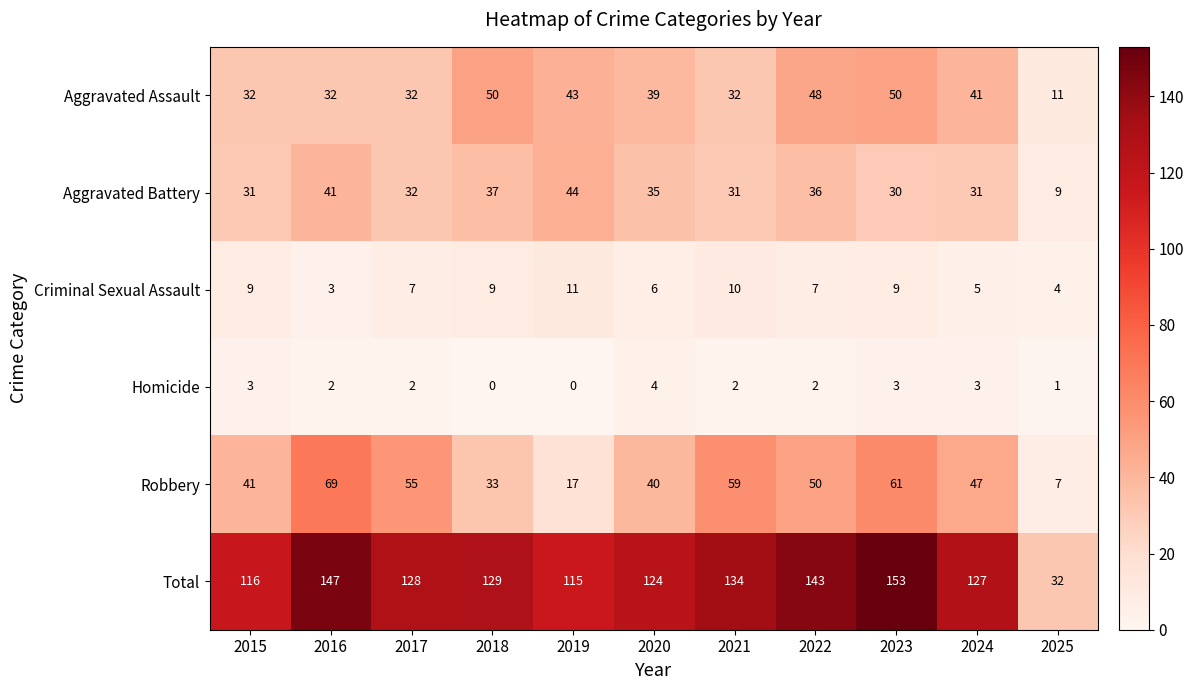

What is the maximum value shown in the chart?

153